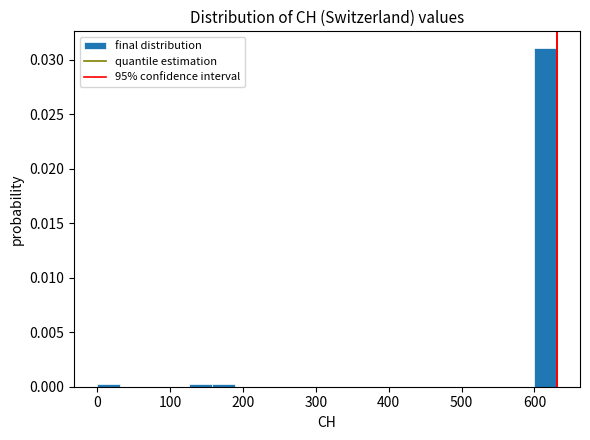

Read against the x-axis, roughly where is the centre of the tallest bar?

620